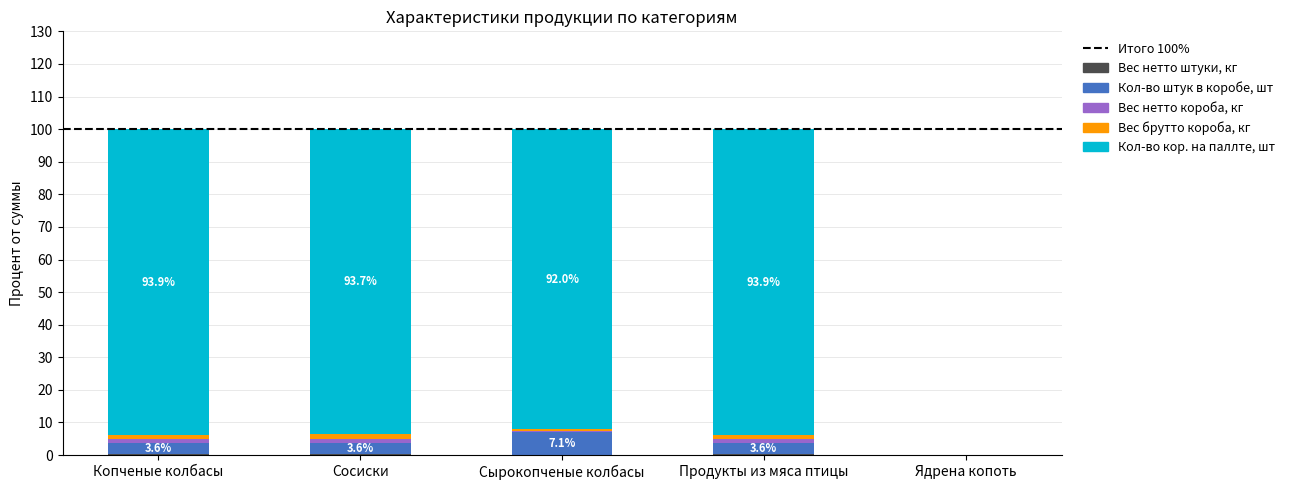

Are the bars horizontal?

No